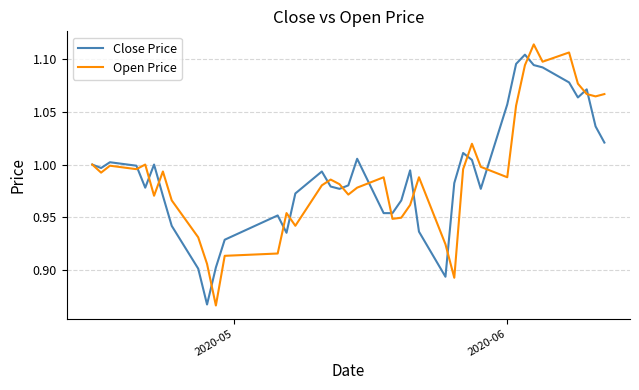

At how many categories does at least one series exceed 1?

14